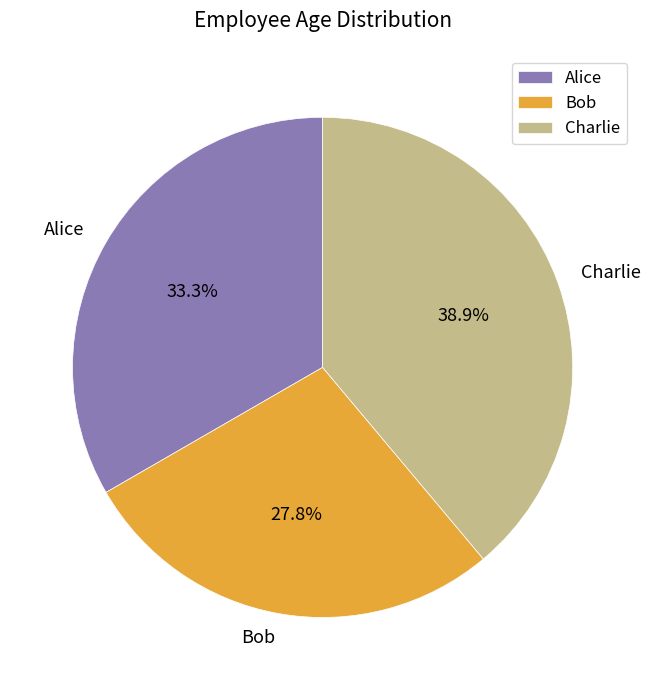

What is the ratio of the value at Alice to the value at Charlie?

0.9